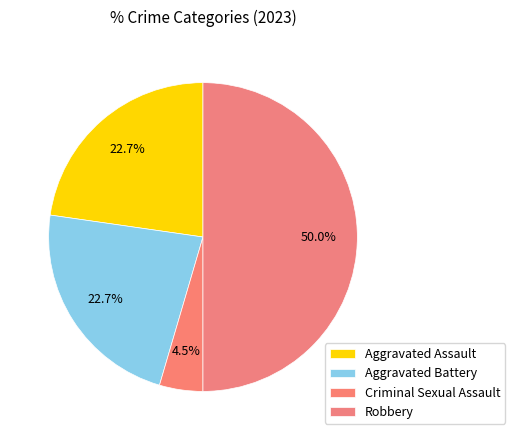

Is Criminal Sexual Assault the majority of the pie?

No